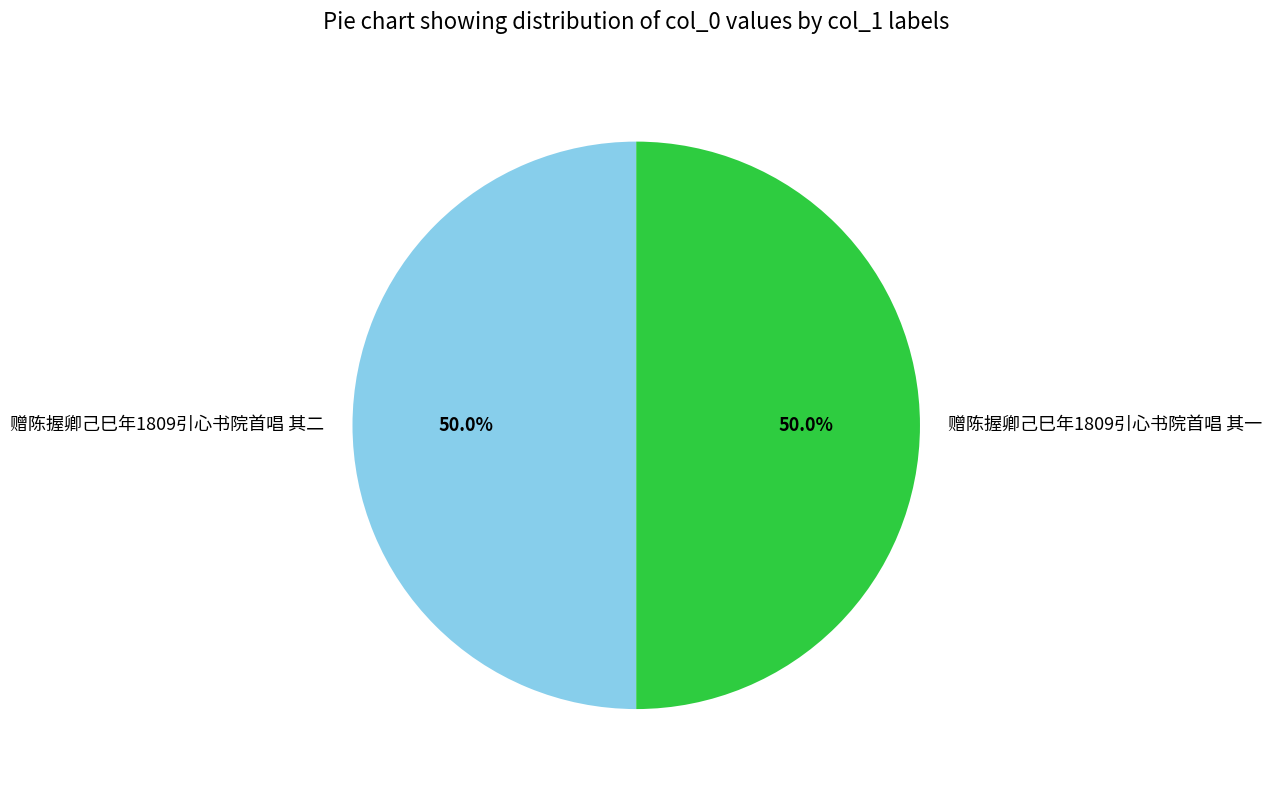

How much of the chart is everything except 赠陈握卿己巳年1809引心书院首唱 其二?

50.0%